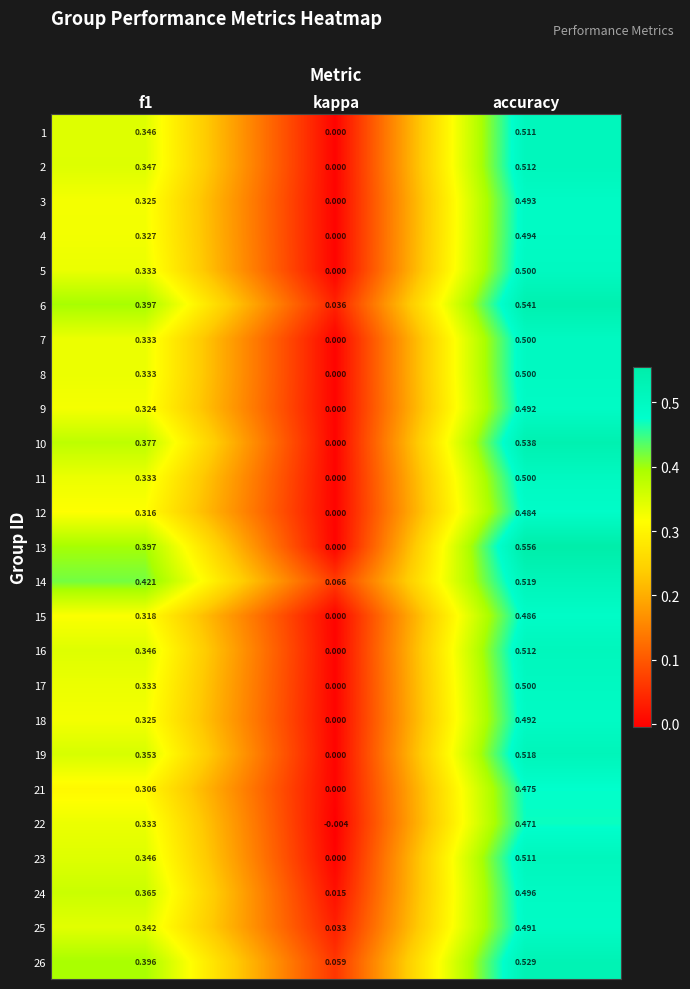

At which category does the chart reach its peak across all series?

accuracy